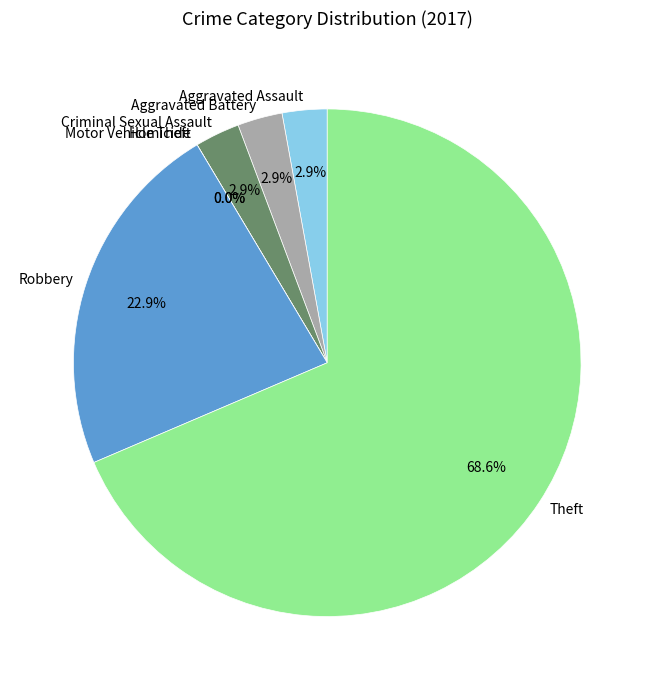

Which category has the smallest portion of the pie?

Homicide